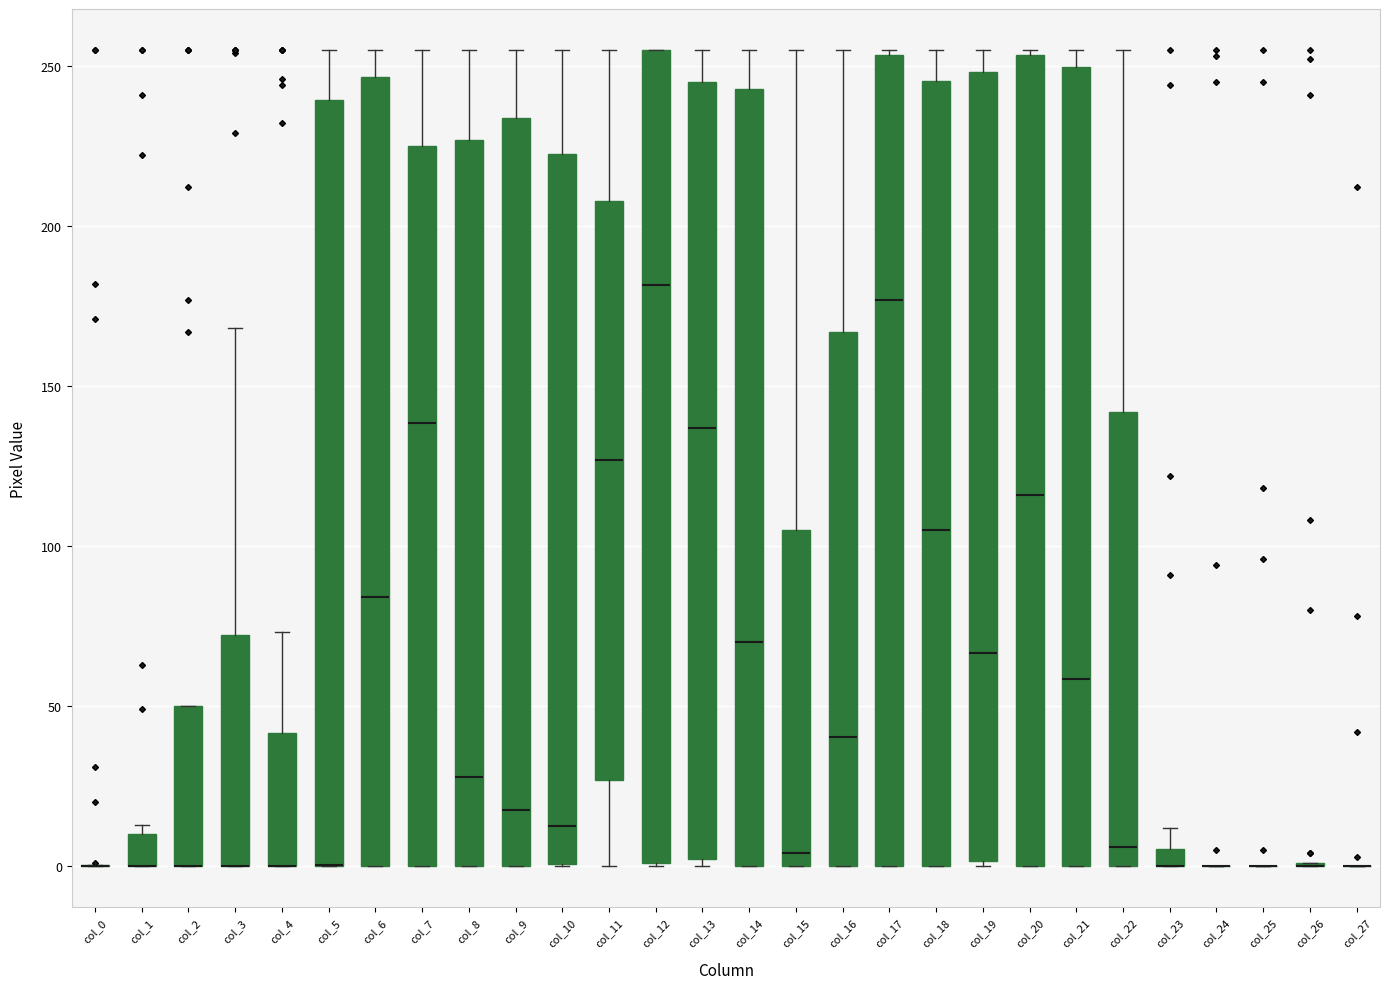

Where does the median line of the box for col_22 sit on the y-axis? The values are not printed on the chart, so give them approximately, as read against the axis.

5